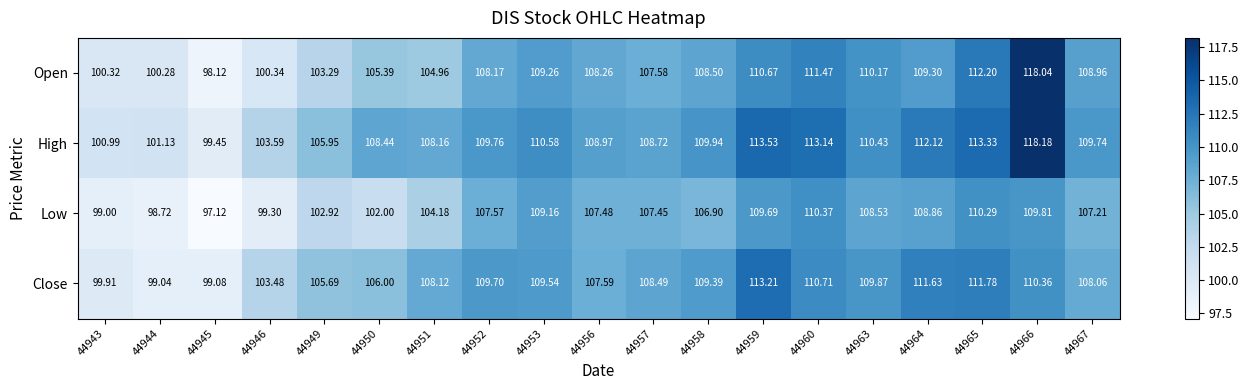

How many categories are shown in the chart?

19